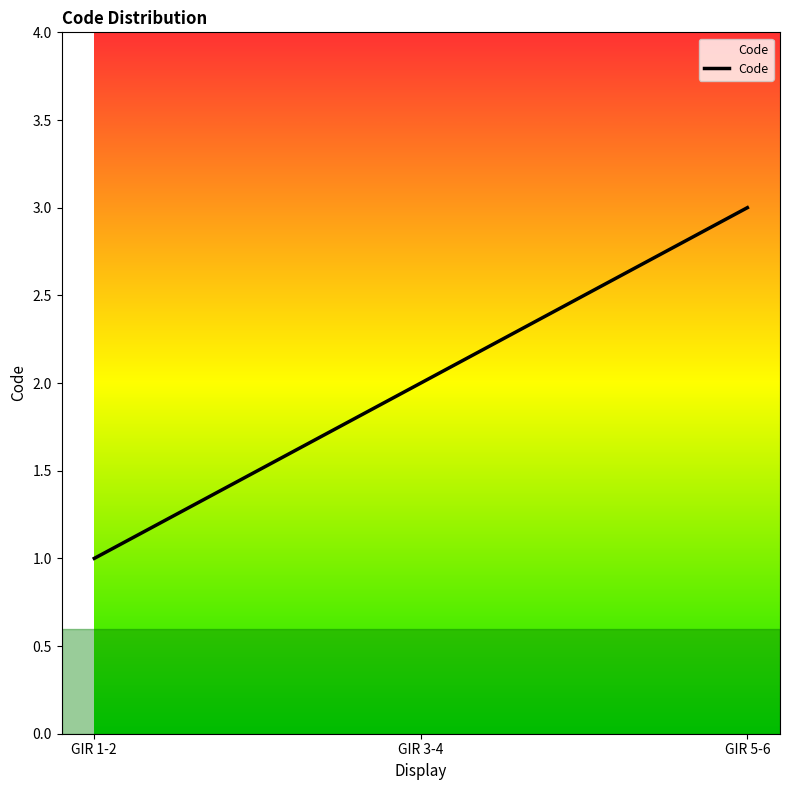

What position from the right is GIR 5-6?

1